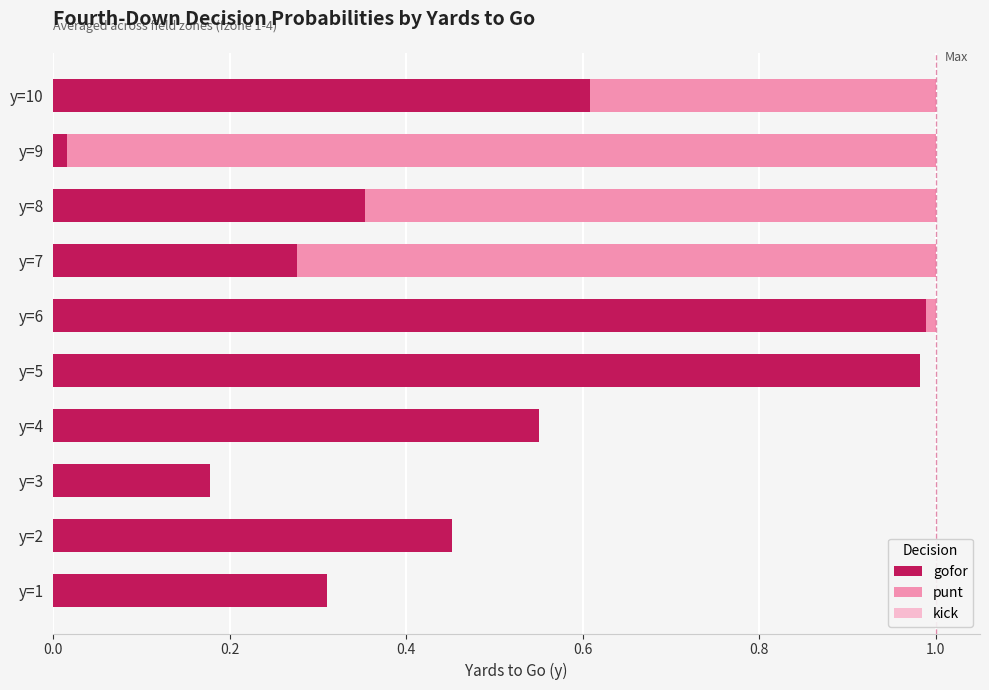

The gofor series shows 1.0 at y=10. True or false?

False